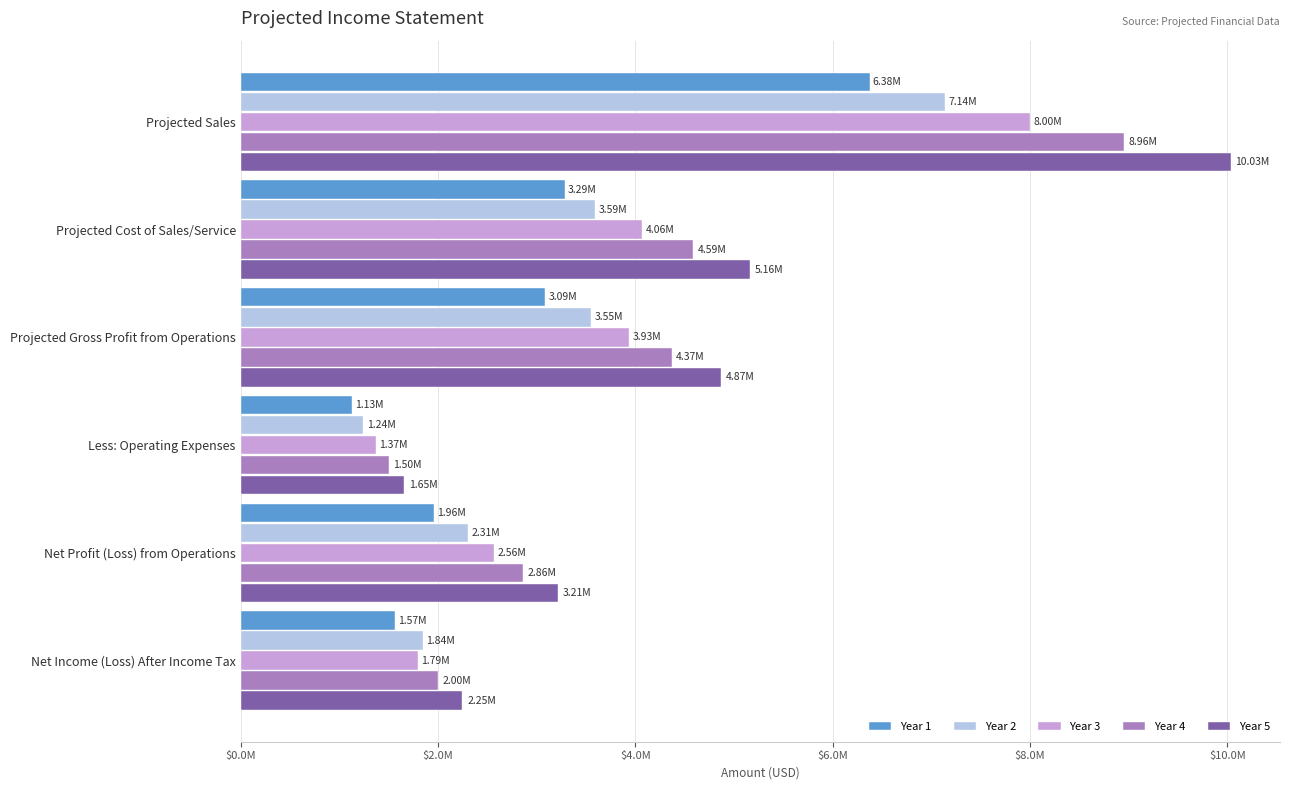

What are all the series names shown in the legend?

Year 1, Year 2, Year 3, Year 4, Year 5